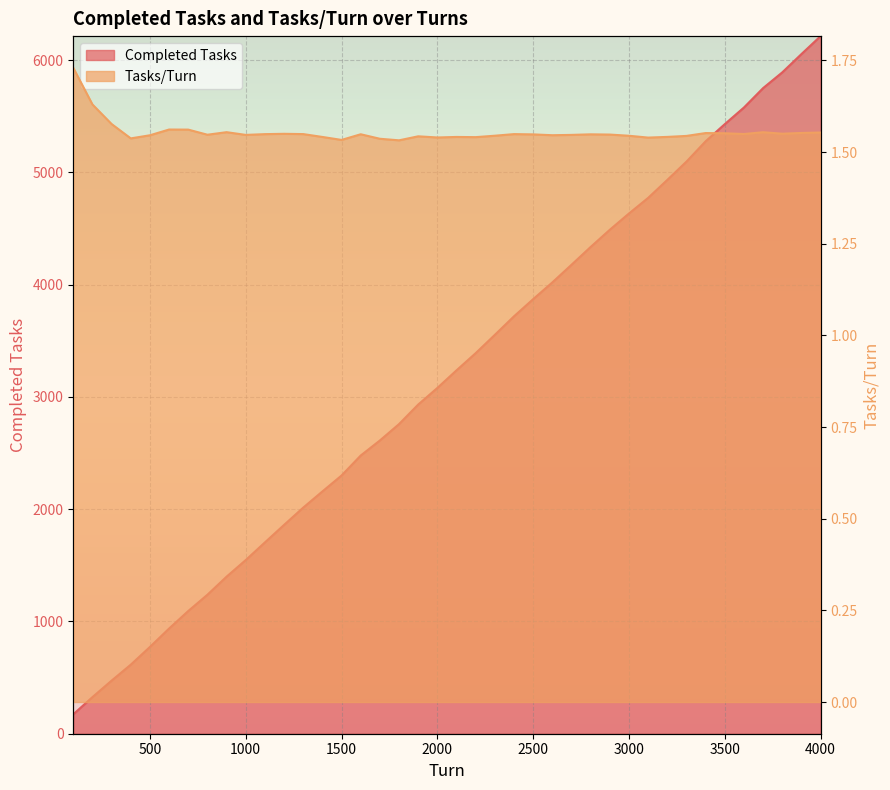

True or false: Tasks/Turn and Completed Tasks intersect in this chart.

False